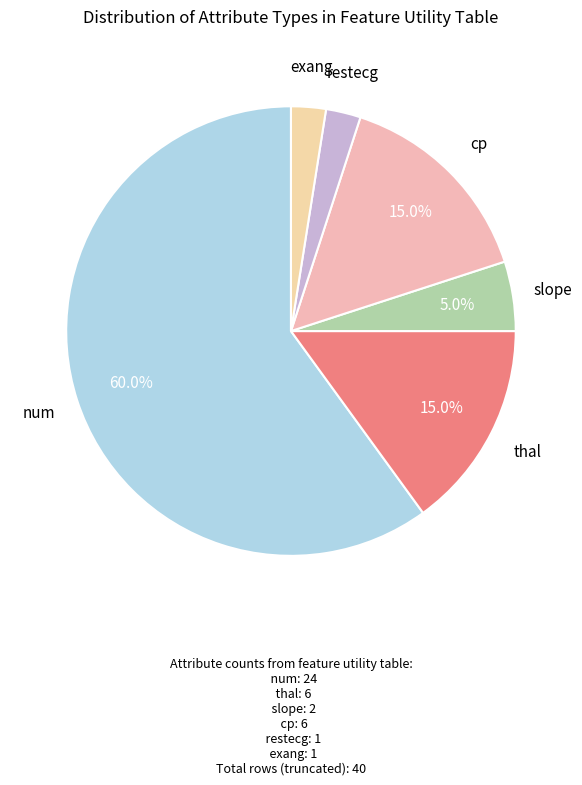

How many segments does this pie chart have?

6